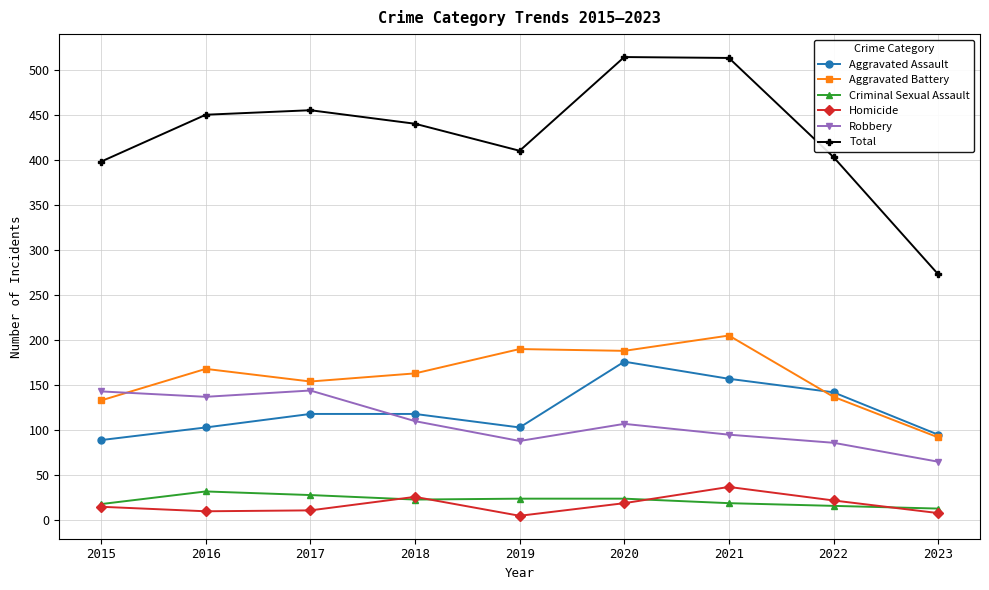

Count the number of data series in this chart.

6